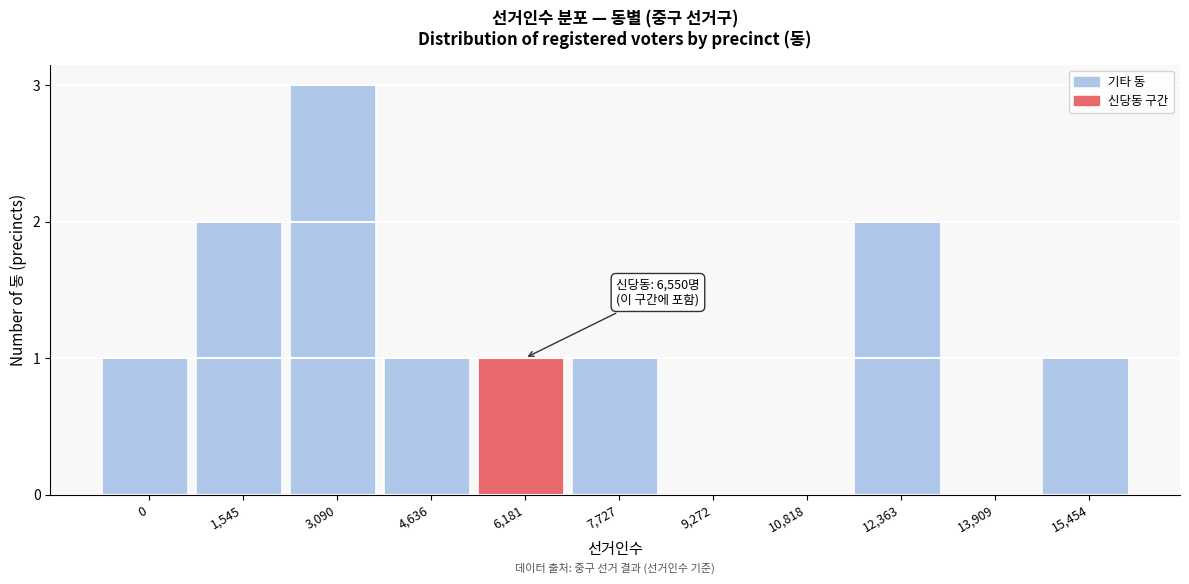

Reading right to left, what are all the values shown in this chart?

15,454=1	13,909=0	12,363=2	10,818=0	9,272=0	7,727=1	6,181=1	4,636=1	3,090=3	1,545=2	0=1